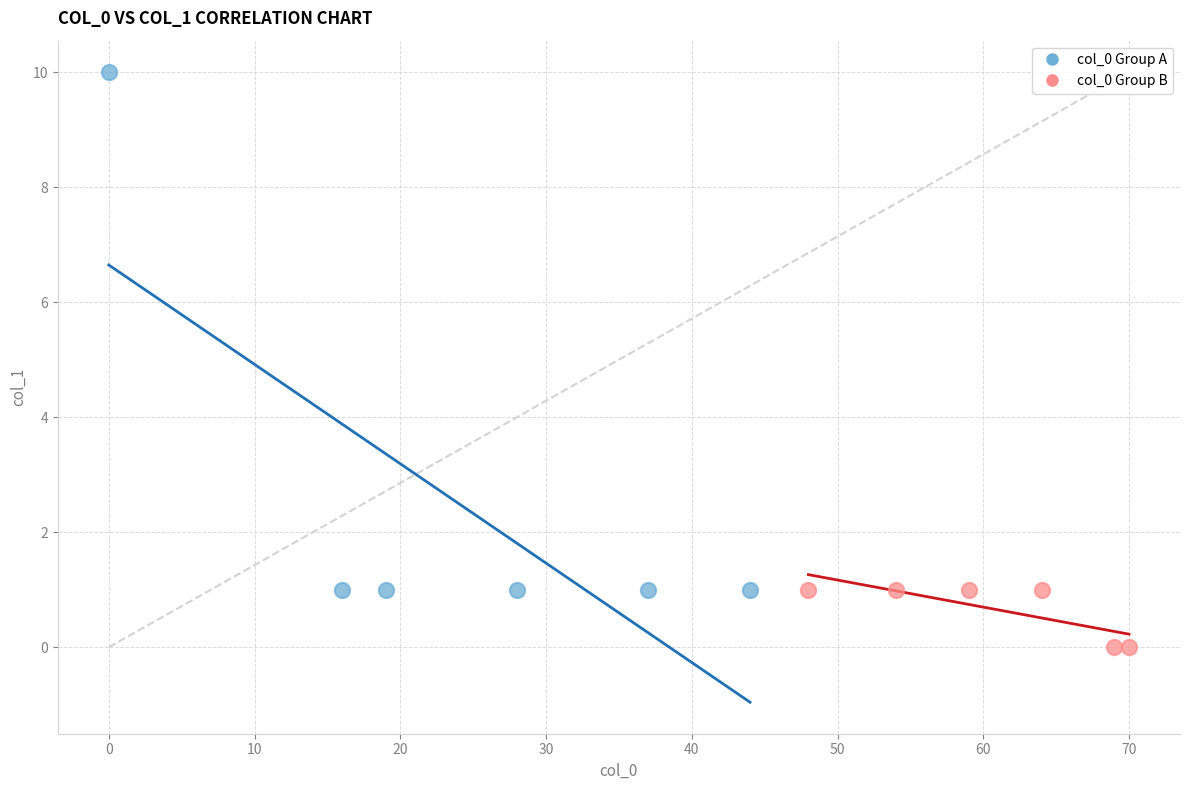

Which series contains the lowest Y value?

col_0 Group B